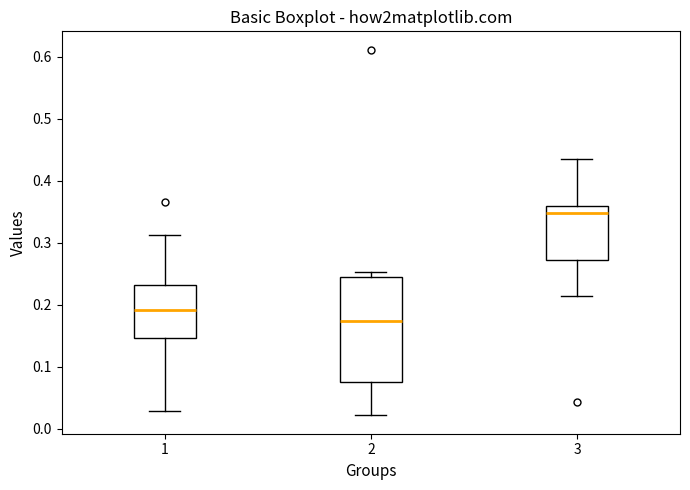

Where does the median line of the box at x = 2 sit on the y-axis? The values are not printed on the chart, so give them approximately, as read against the axis.

0.17